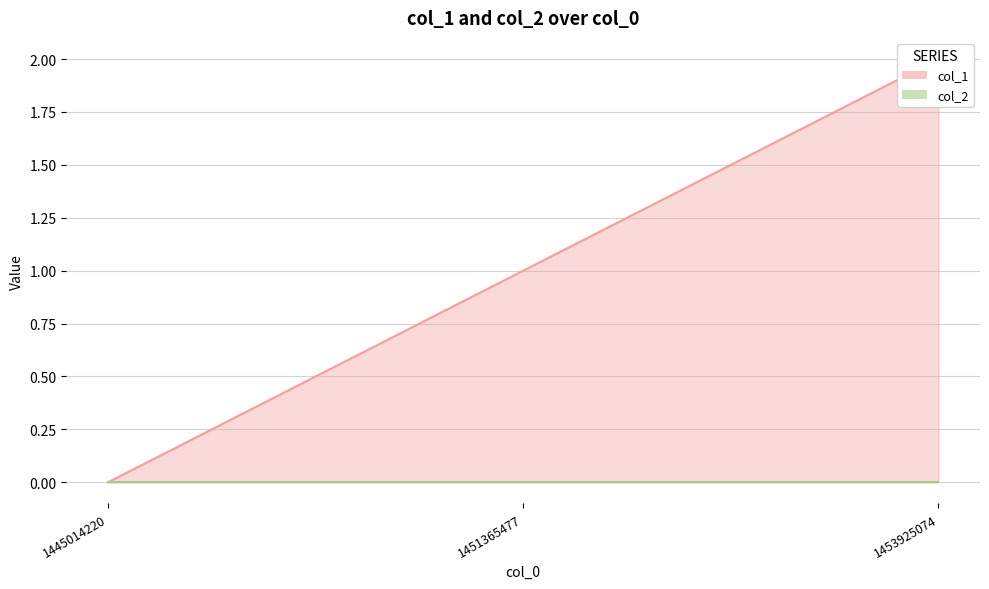

At which label is the value closest to 1?

1451365477